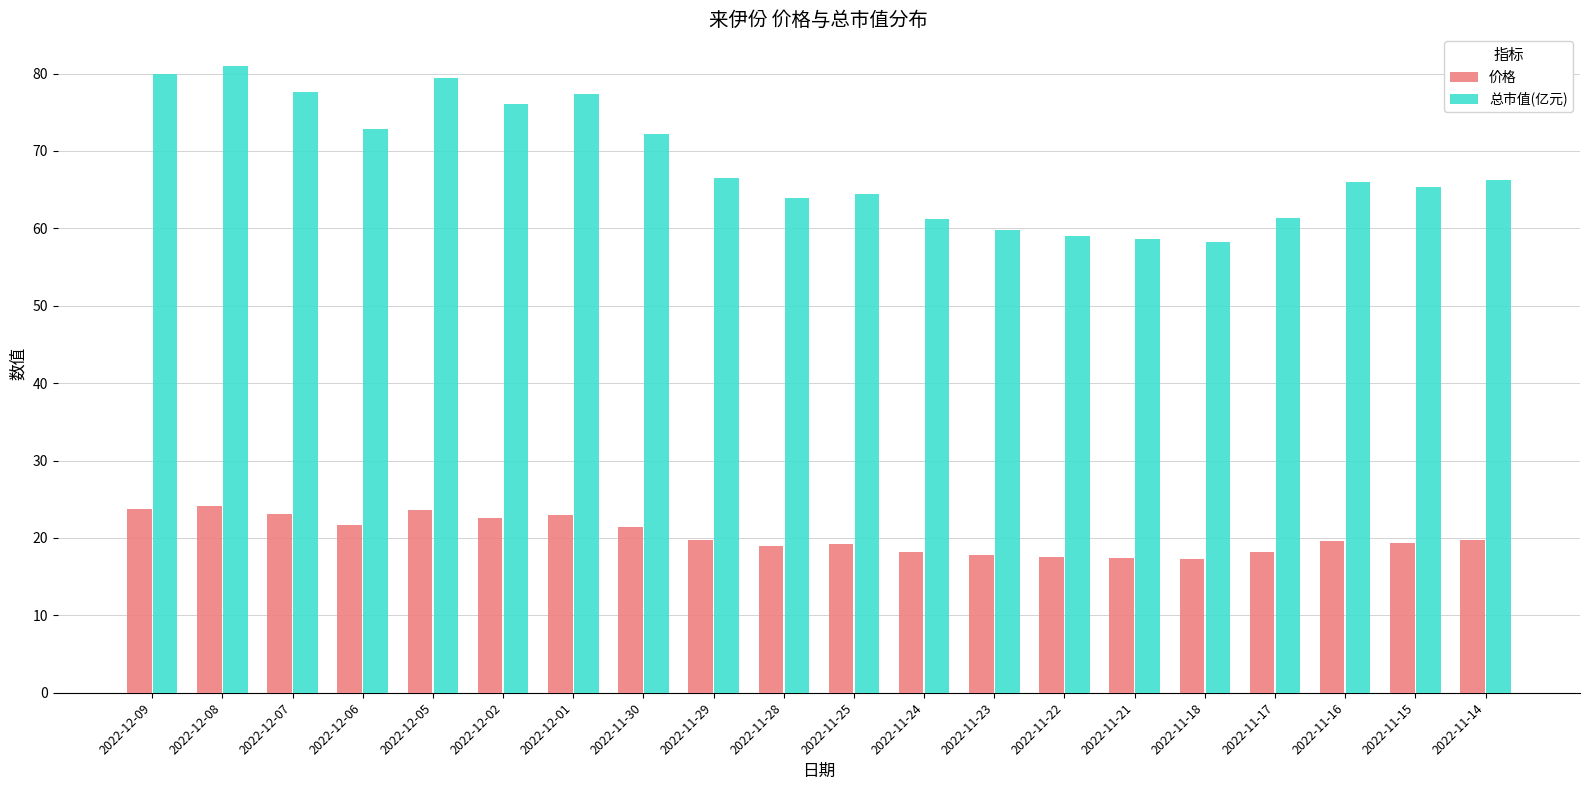

What is the average value of the 总市值(亿元) series?

68.4